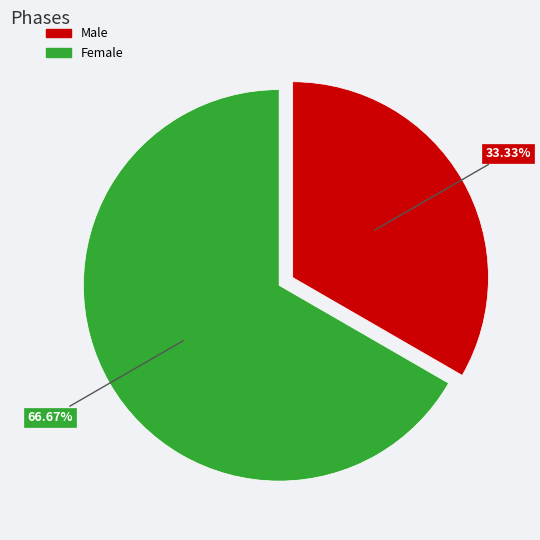

What percentage is the Male slice, to the nearest percent?

33%